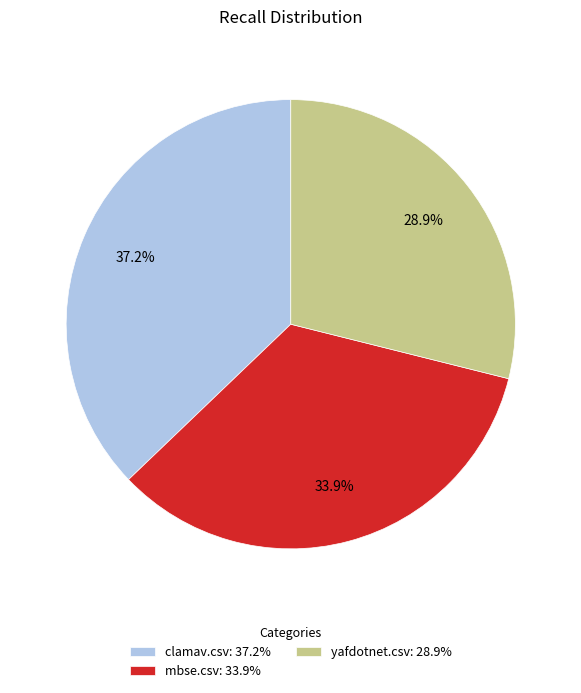

Which has a higher value, yafdotnet.csv or mbse.csv?

mbse.csv